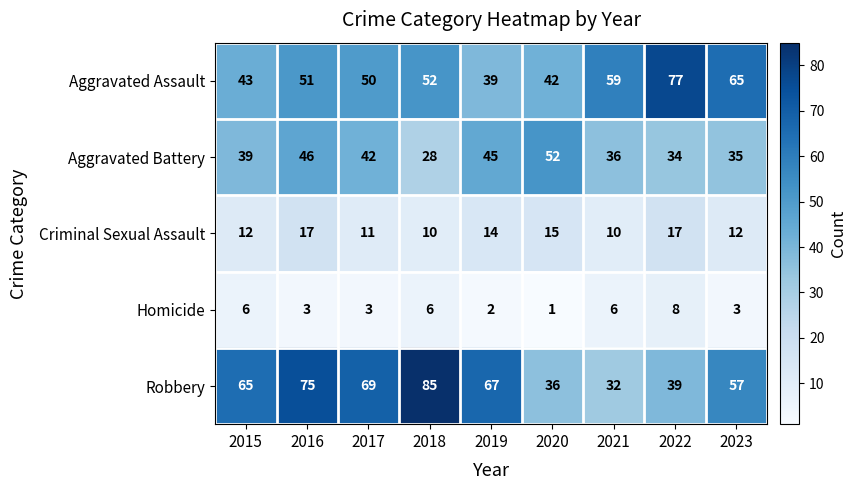

Which label corresponds to the smallest value in the chart?

2020